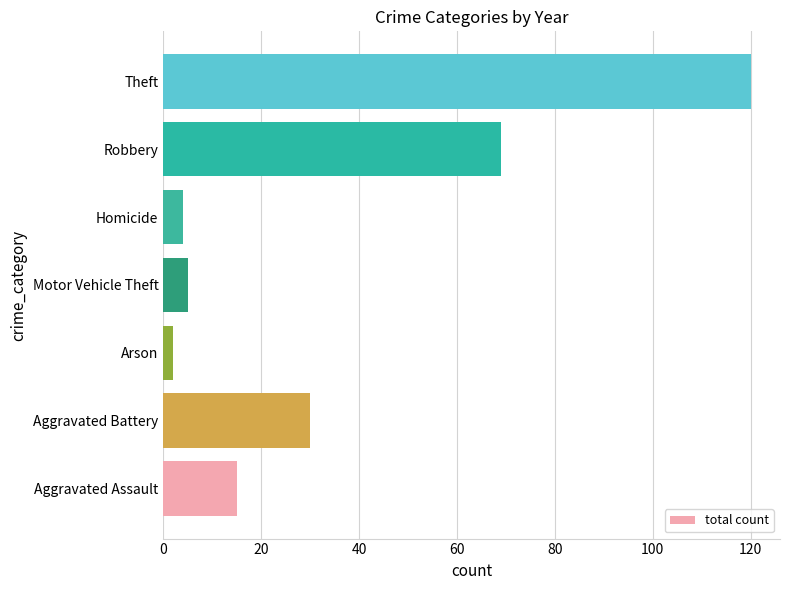

Does the chart contain stacked bars?

No